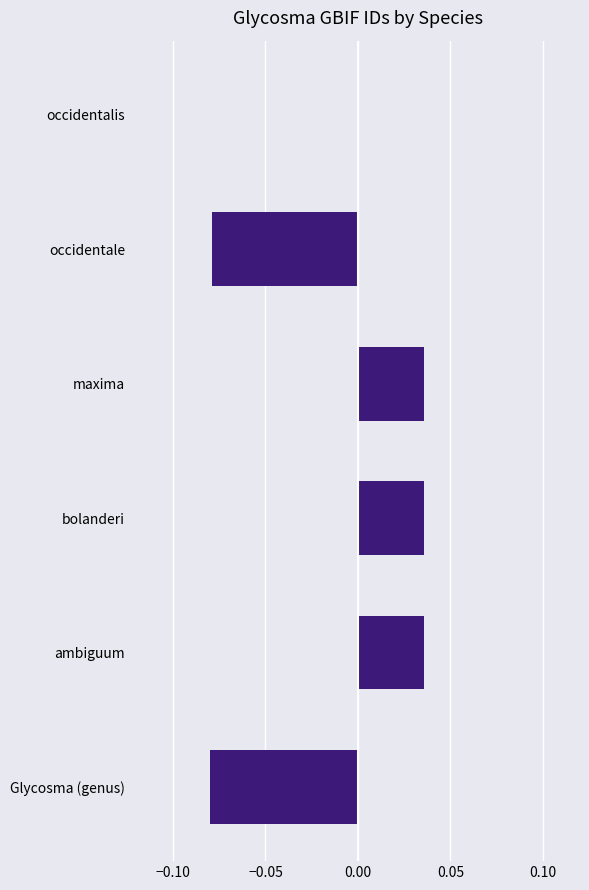

Between ambiguum and Glycosma (genus), which is larger?

ambiguum